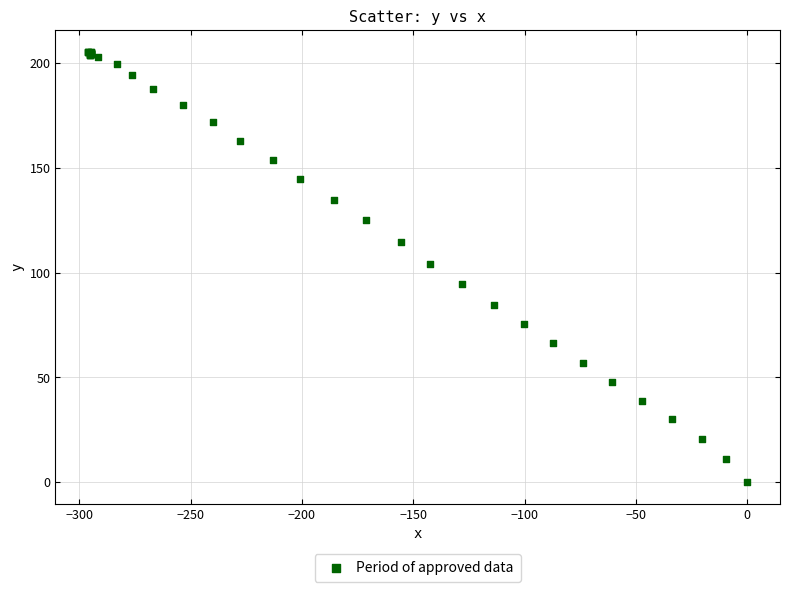

What Y value in the scatter plot is closest to 102?

104.4